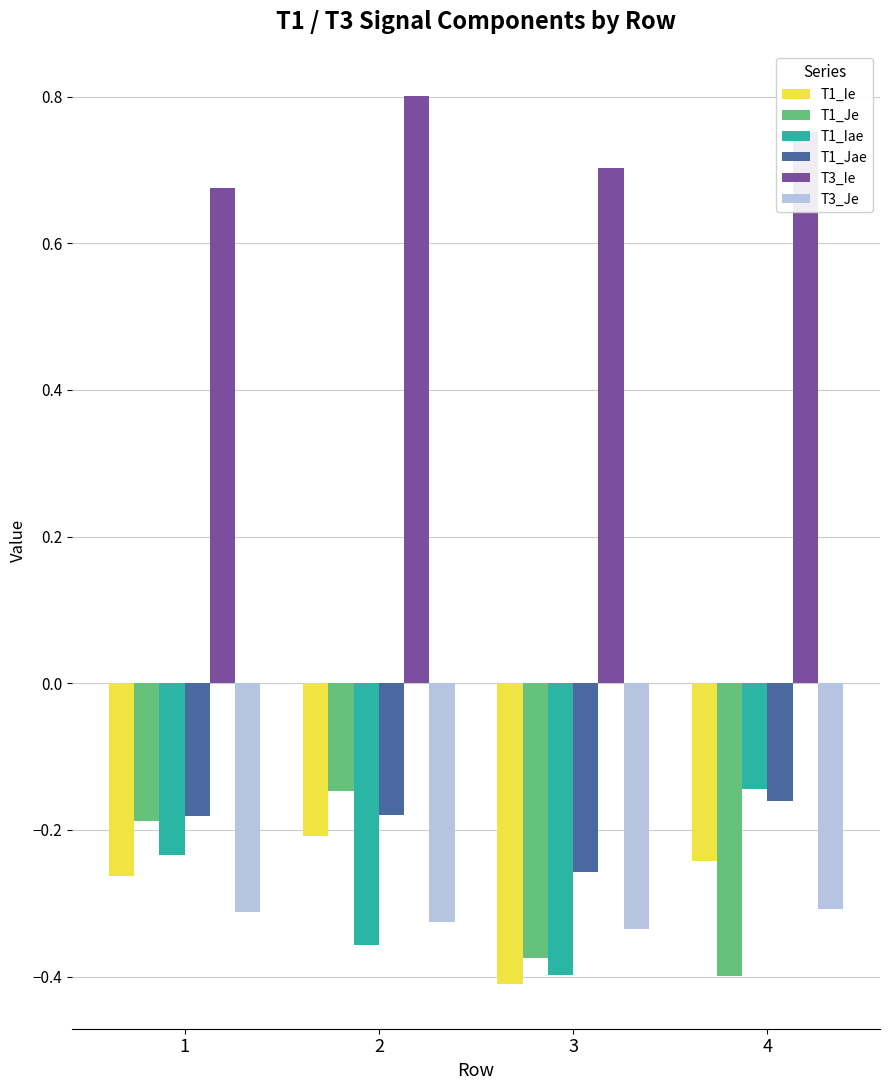

At how many categories does at least one series exceed 0?

4